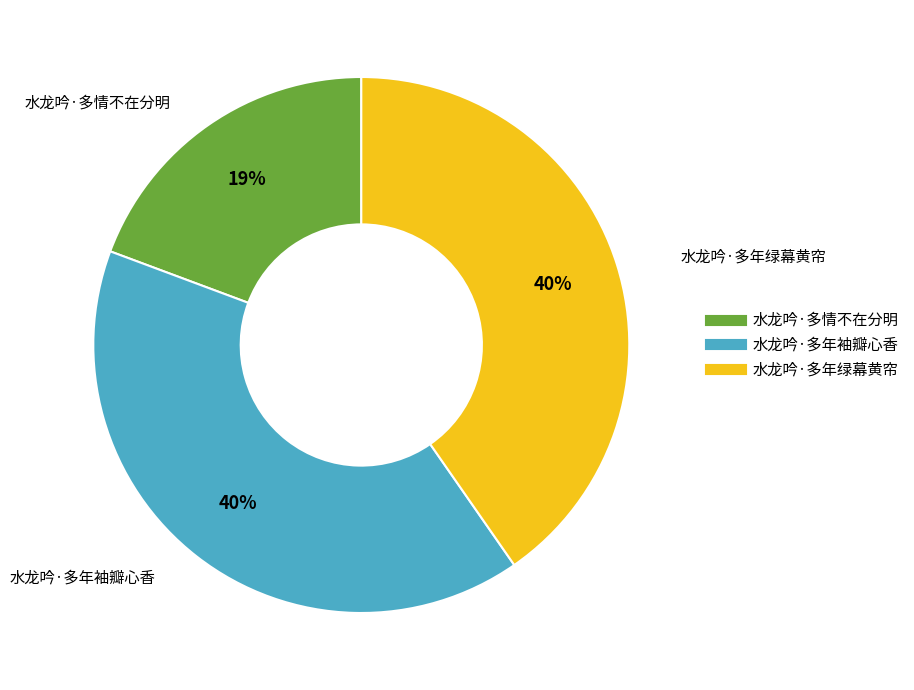

To the nearest percent, what is the difference between the largest and smallest slice percentages?

21%